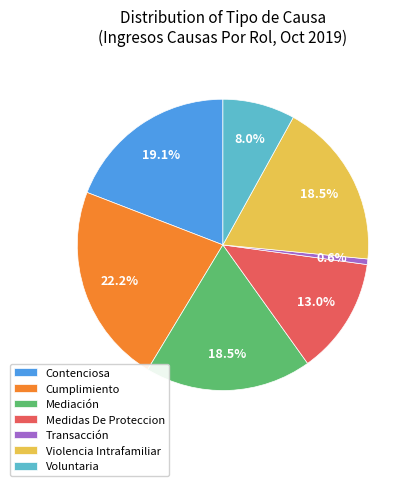

Approximately how many times larger is the value at Violencia Intrafamiliar compared to Medidas De Proteccion?

1.4